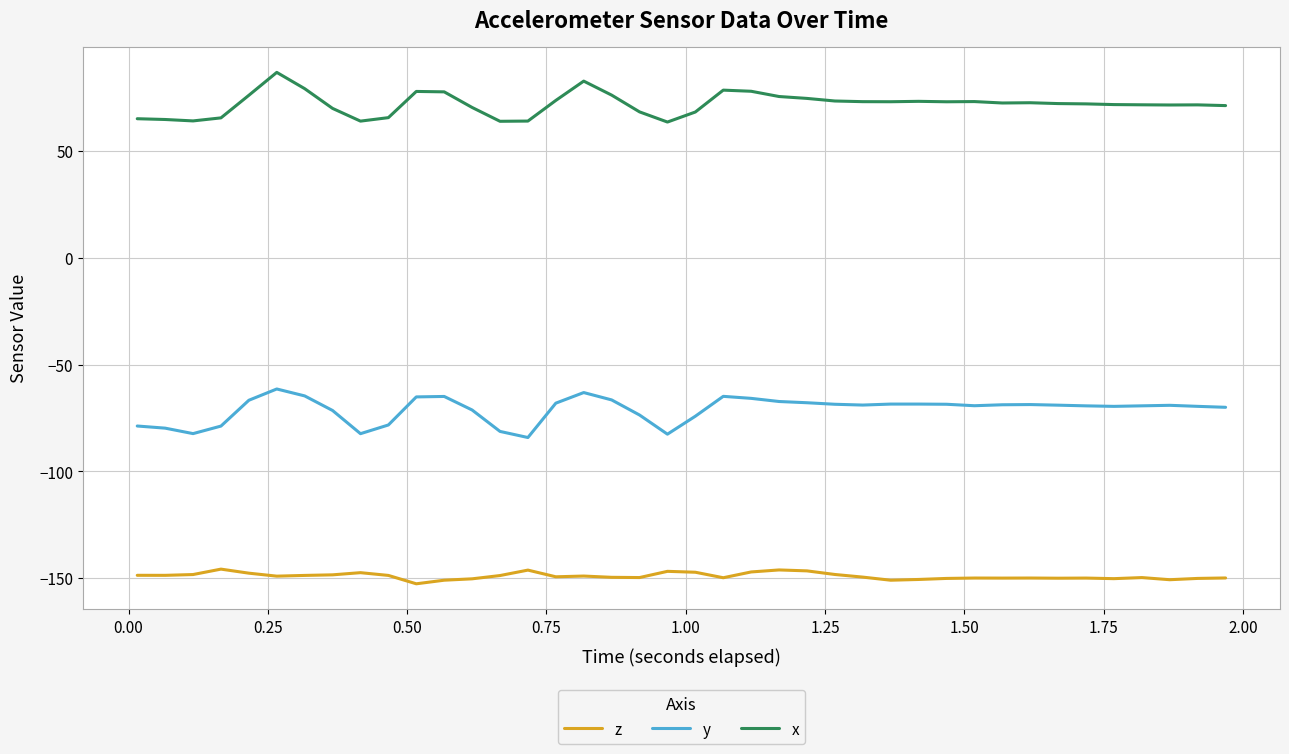

Which series has the largest total across all categories?

x